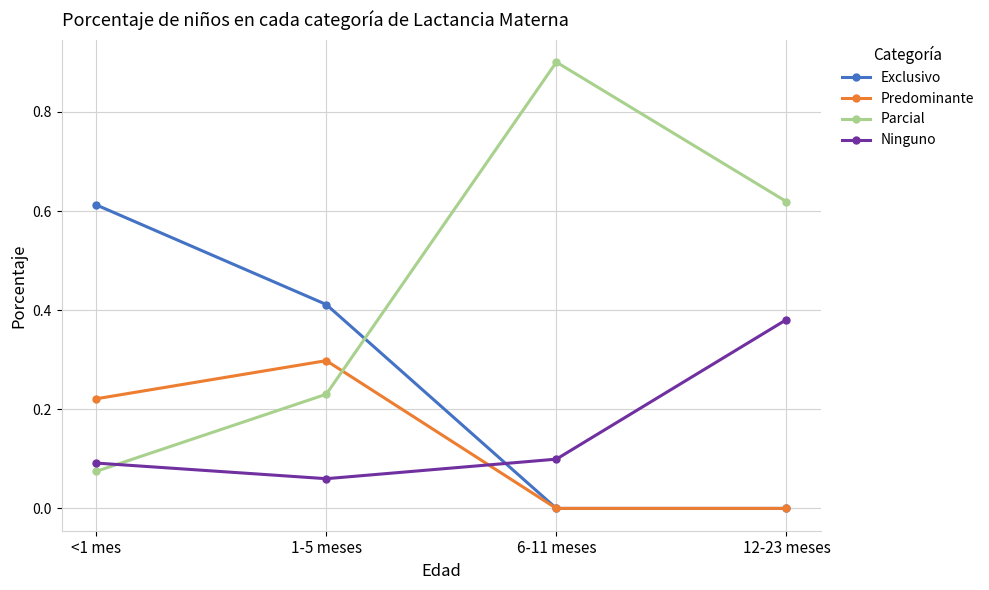

What is the maximum value shown in the chart?

0.9